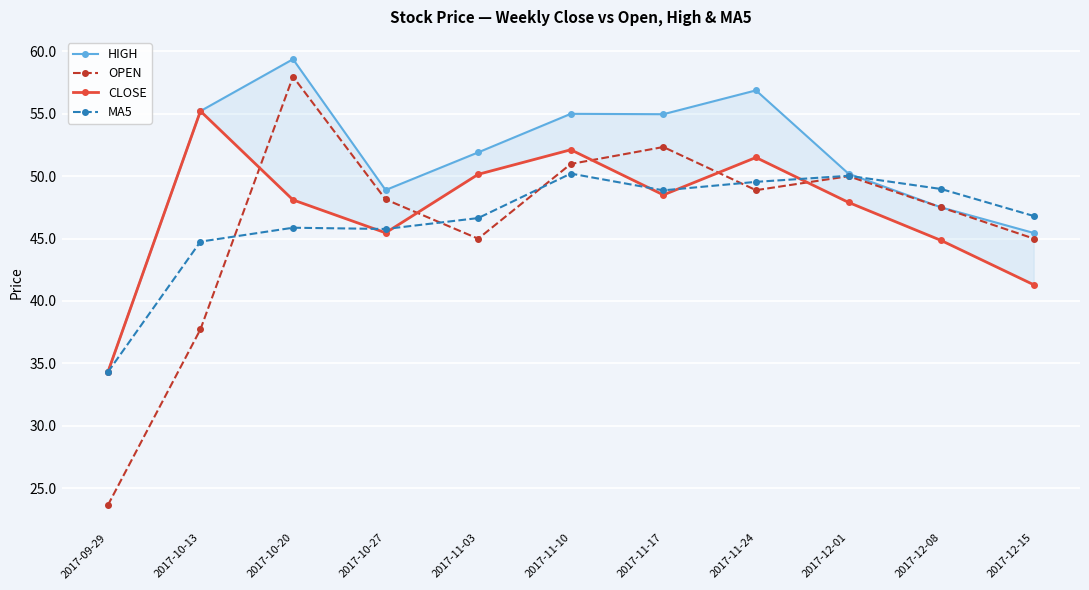

How many distinct data groups are displayed?

4